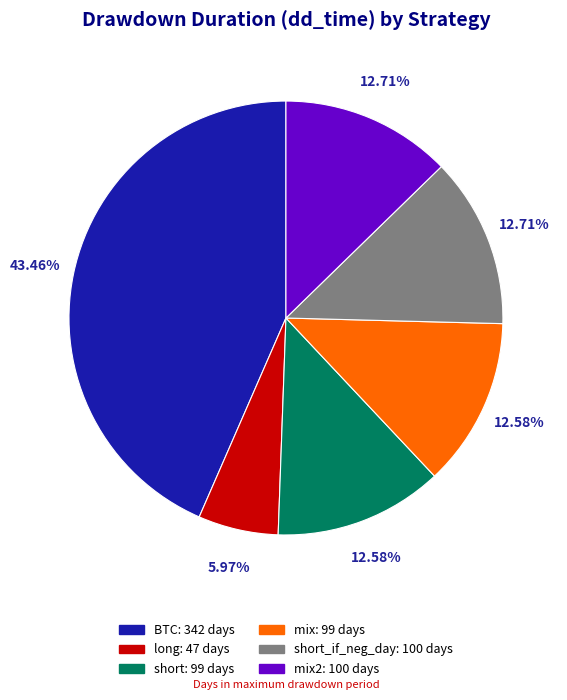

Is there a majority slice in this chart?

No